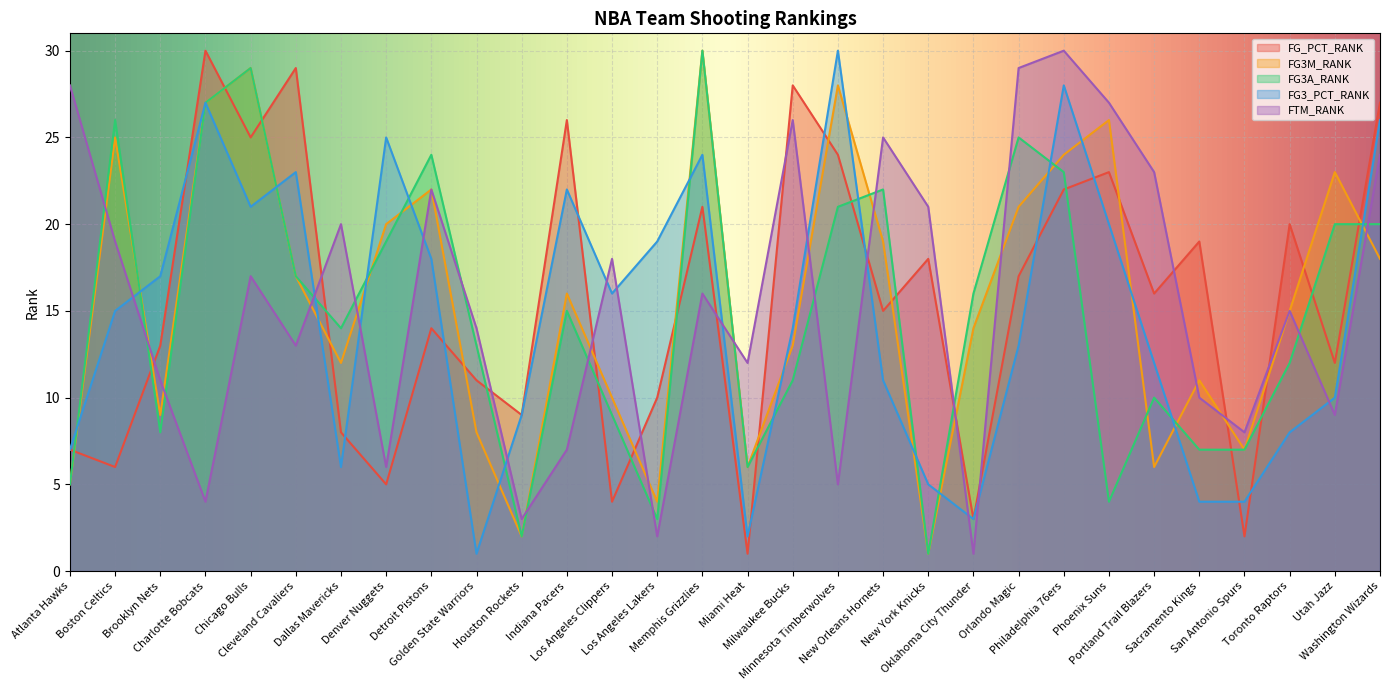

At which category does FTM_RANK reach its first local valley?

Charlotte Bobcats